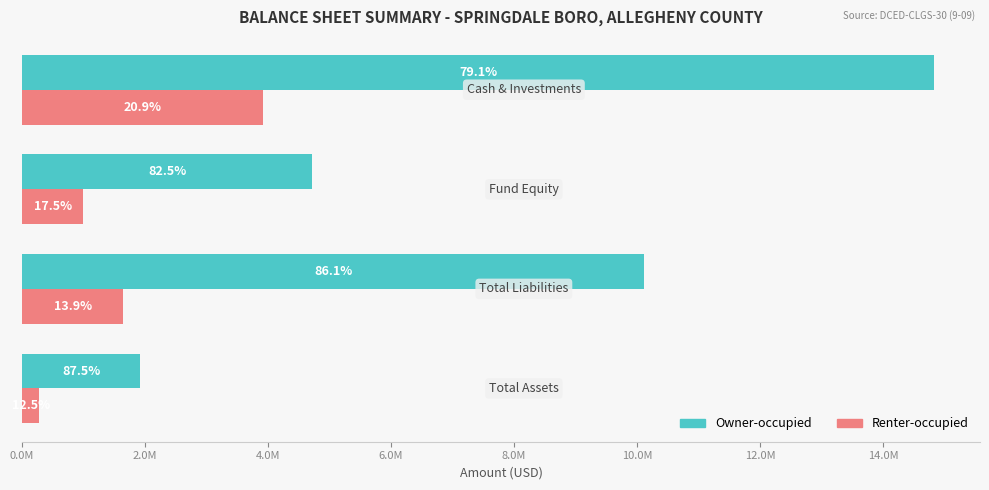

What are all the series names shown in the legend?

Owner-occupied, Renter-occupied